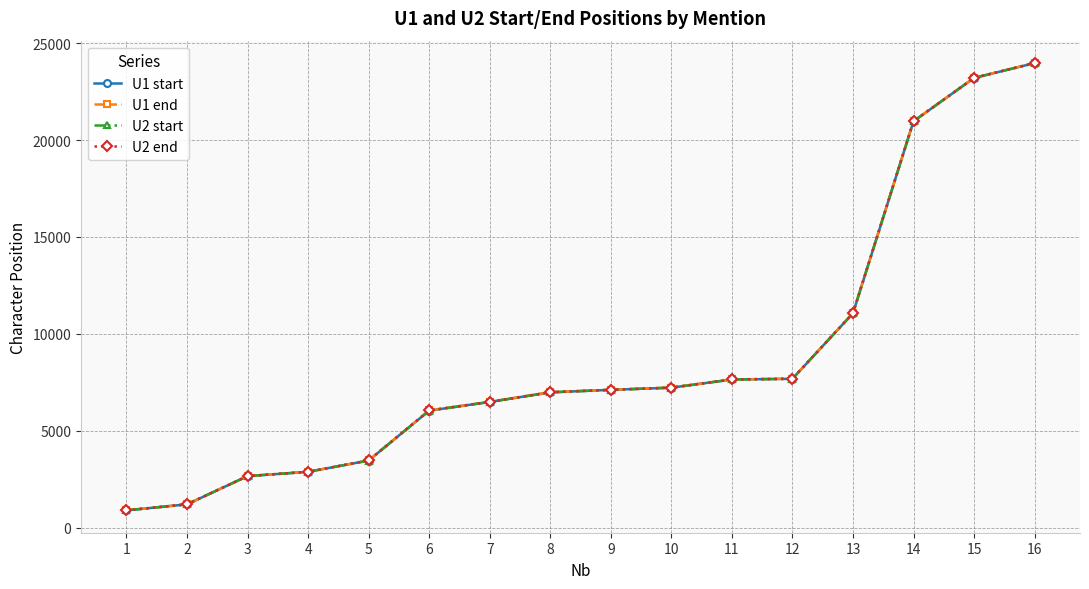

What is the sum of the U2 start values at 2 and 11?

8841